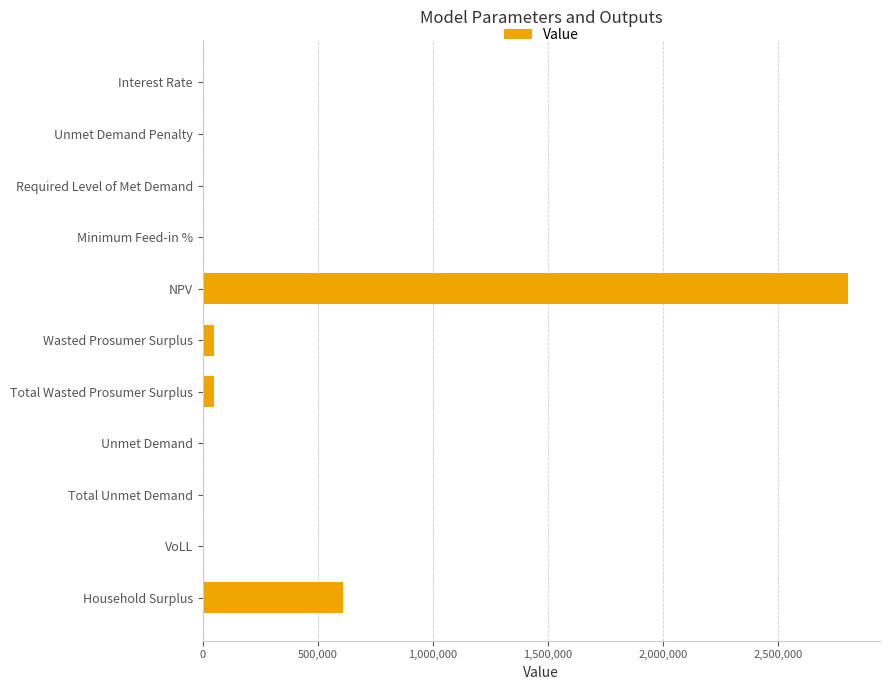

Which category has the highest value across all series?

NPV